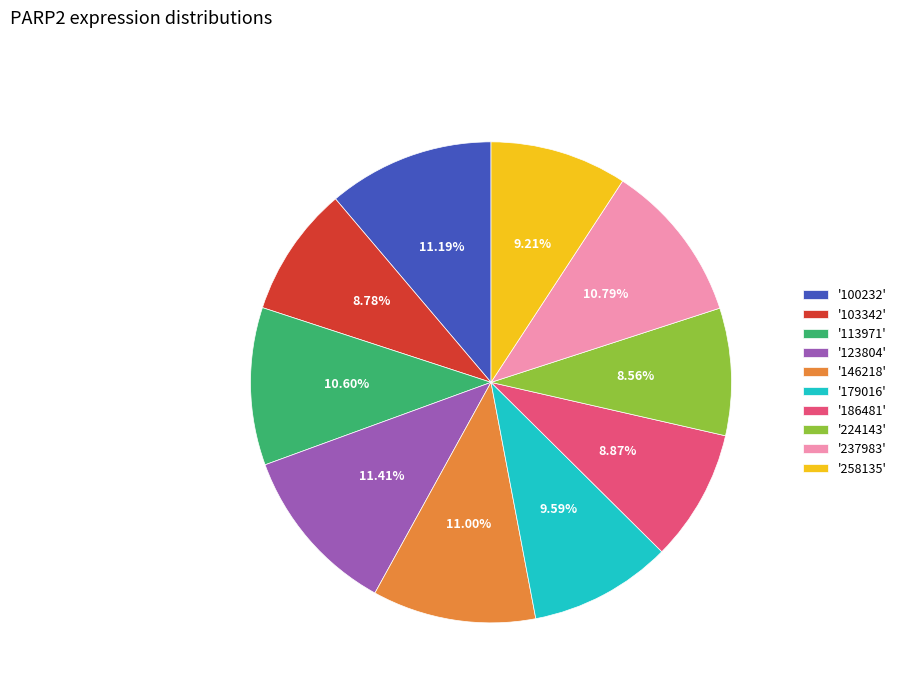

Combined, do '186481' and '103342' account for over 50%?

No